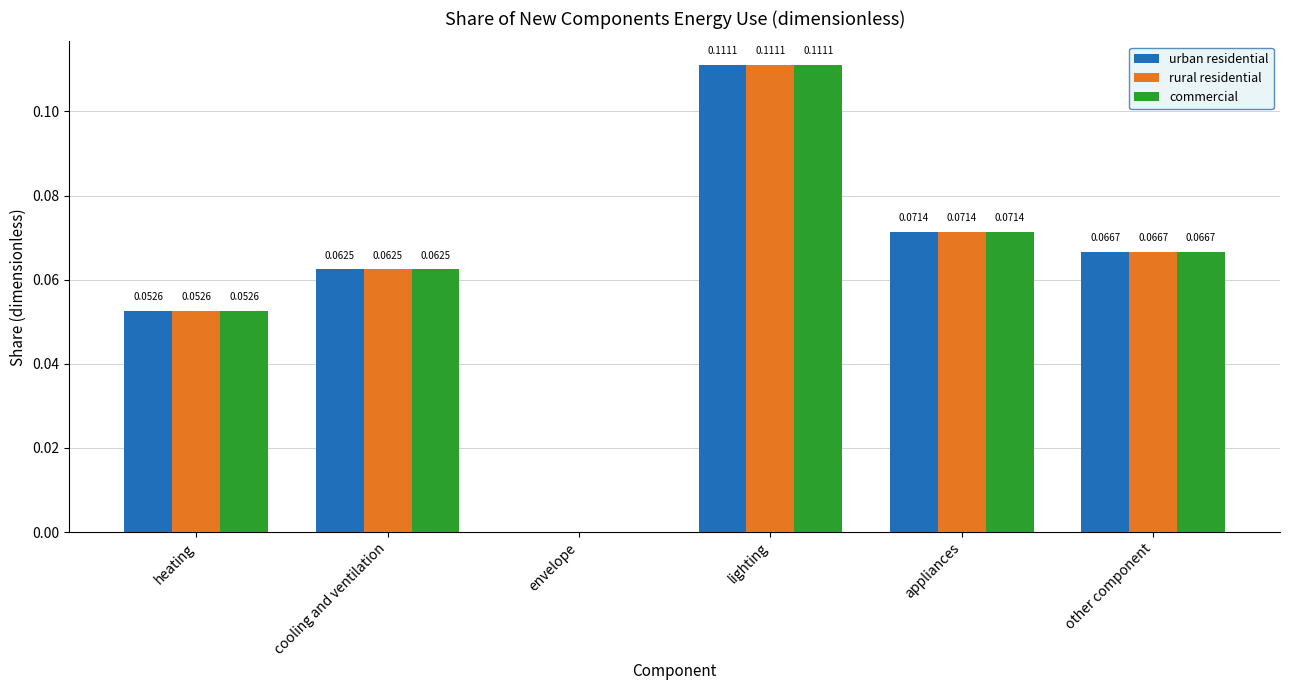

At which label does rural residential reach its peak?

lighting